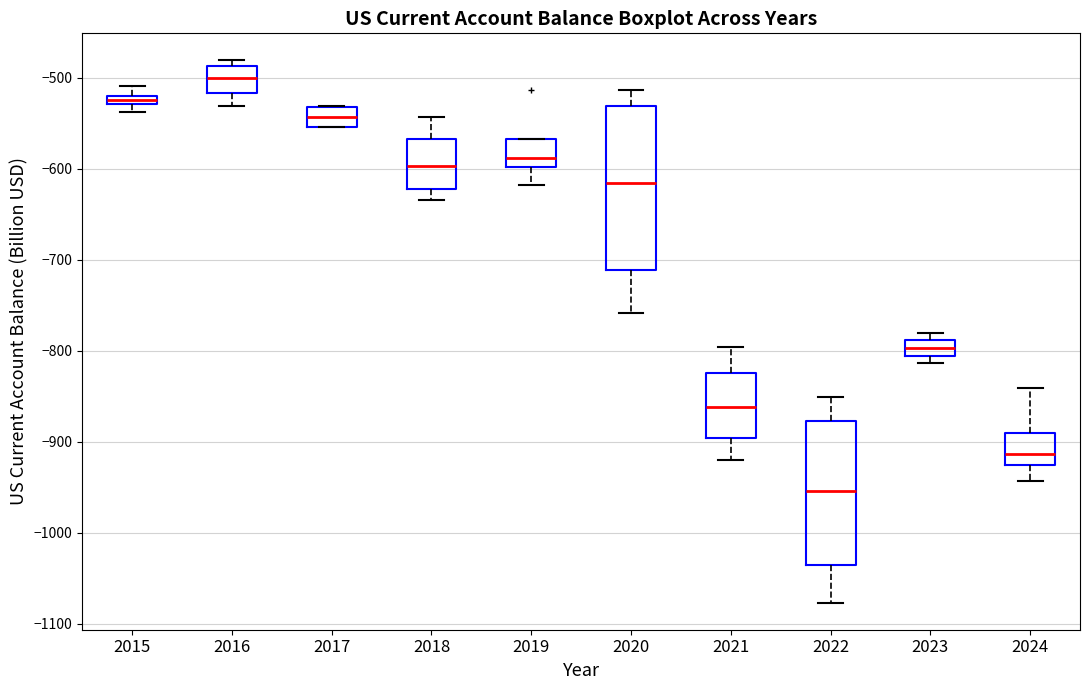

Comparing the boxes themselves (not the whiskers), which one is the tallest?

2020